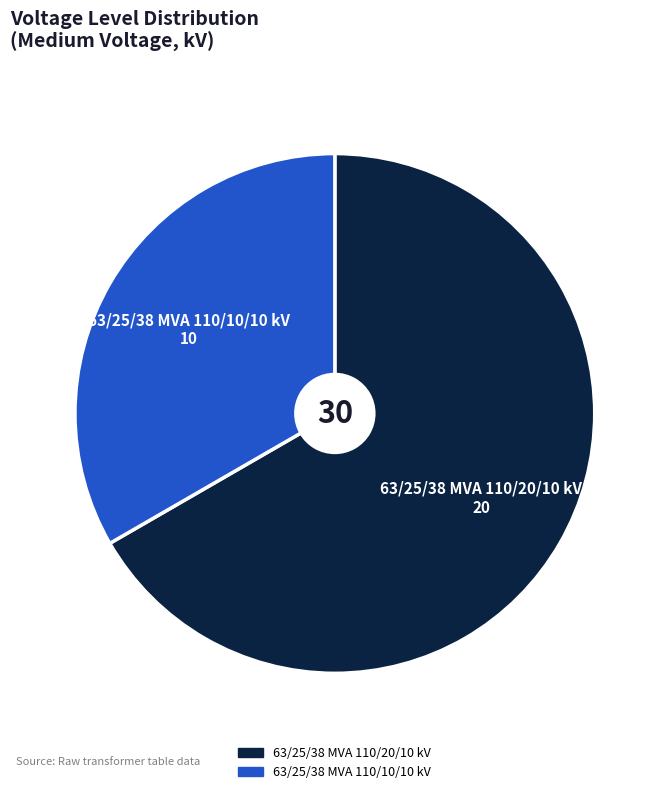

How many slices are in this pie chart?

2